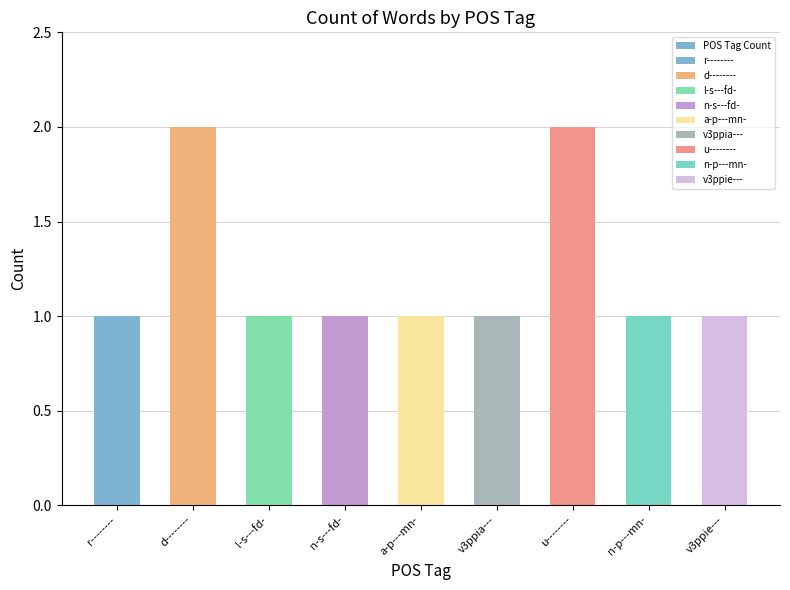

What is the label of the 3rd bar from the right?

u--------